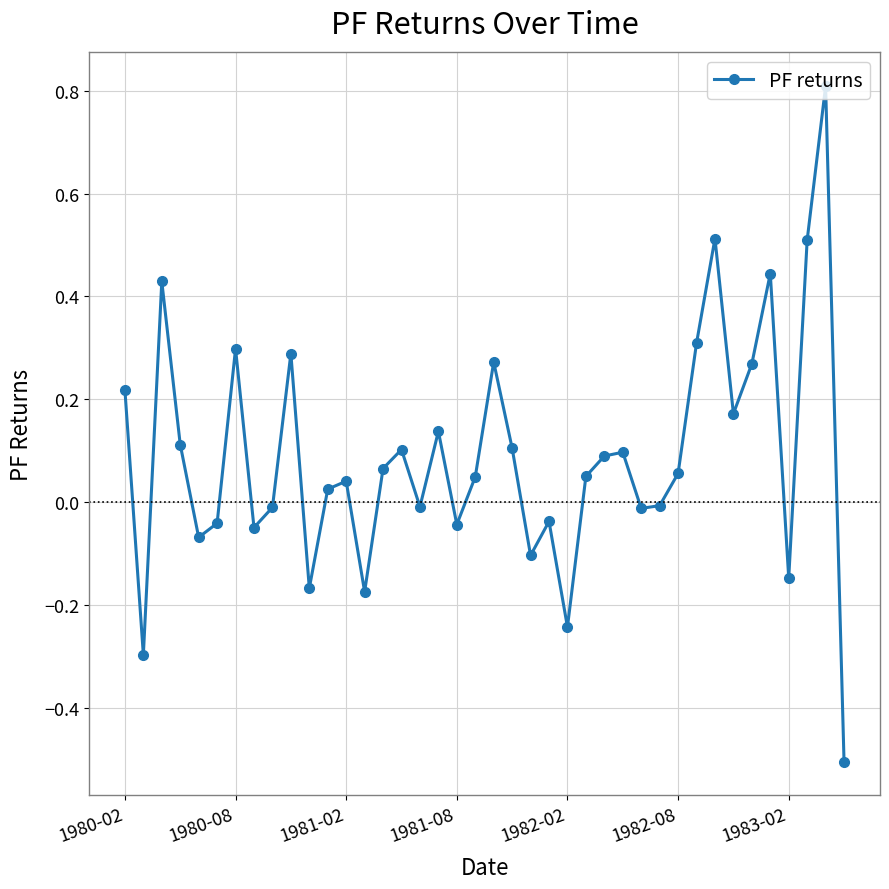

True or false: there are more than 0 points higher than both neighbors.

True